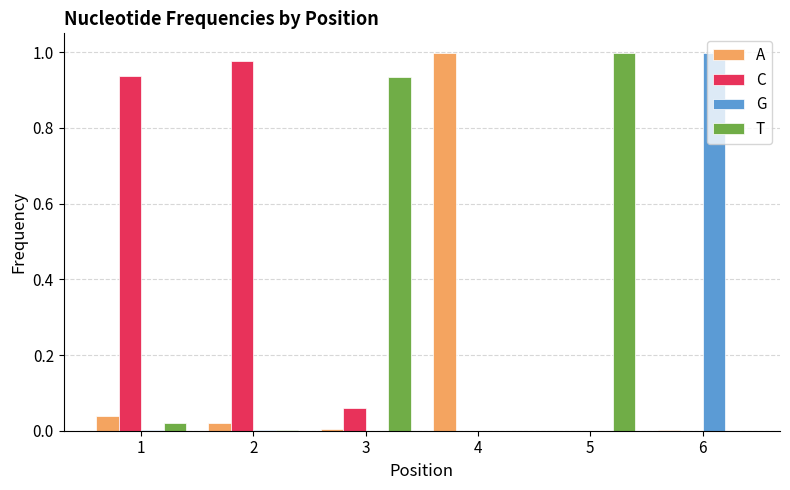

Which category has the highest value in the A series?

4